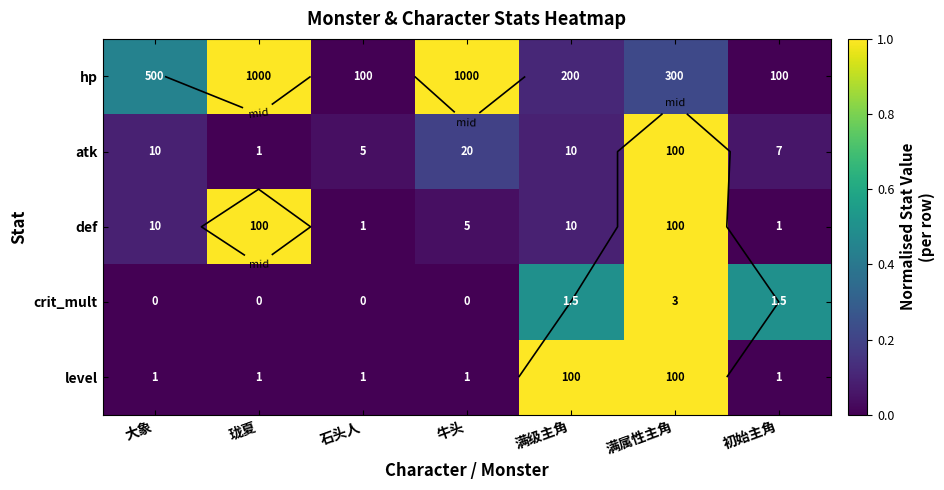

What is the sum of the def values at 石头人 and 满属性主角?

1.0